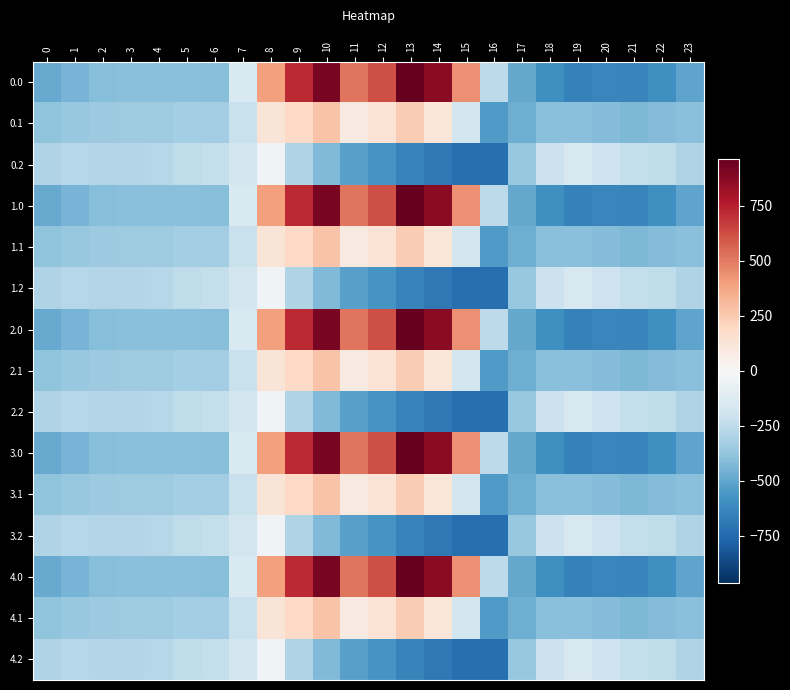

At how many categories does at least one series exceed 464?

6